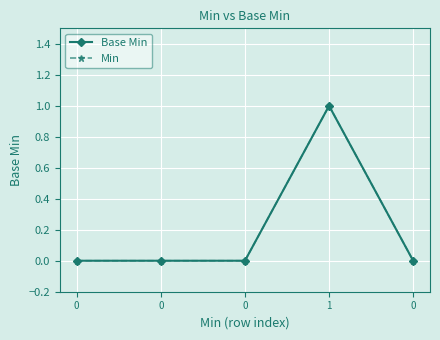

How many values in the Base Min series exceed 0?

1